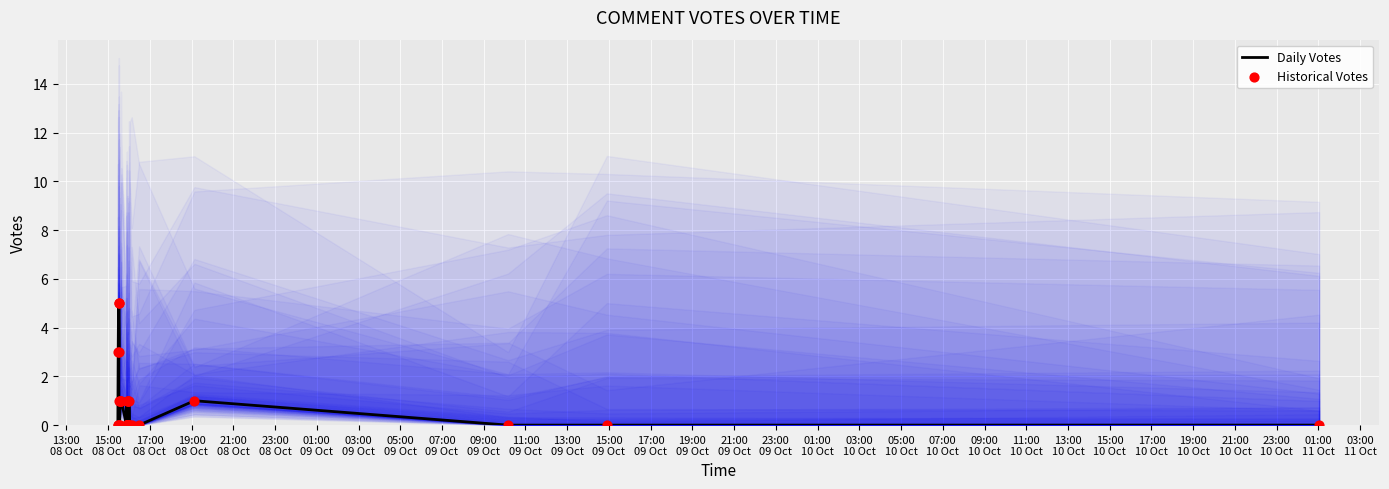

What are all the series names shown in the legend?

Daily Votes, Historical Votes